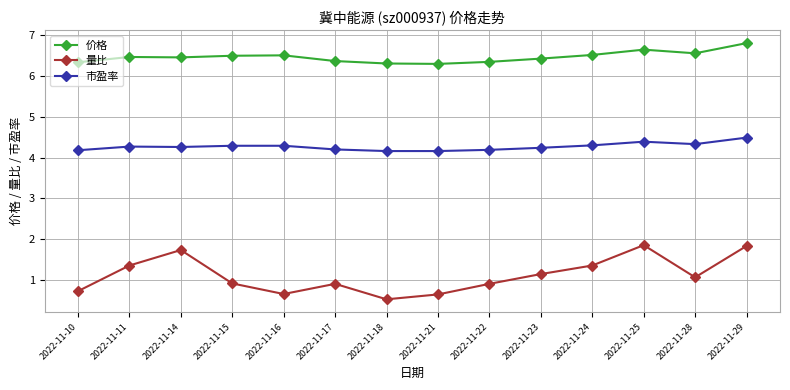

Which series has the largest total across all categories?

价格